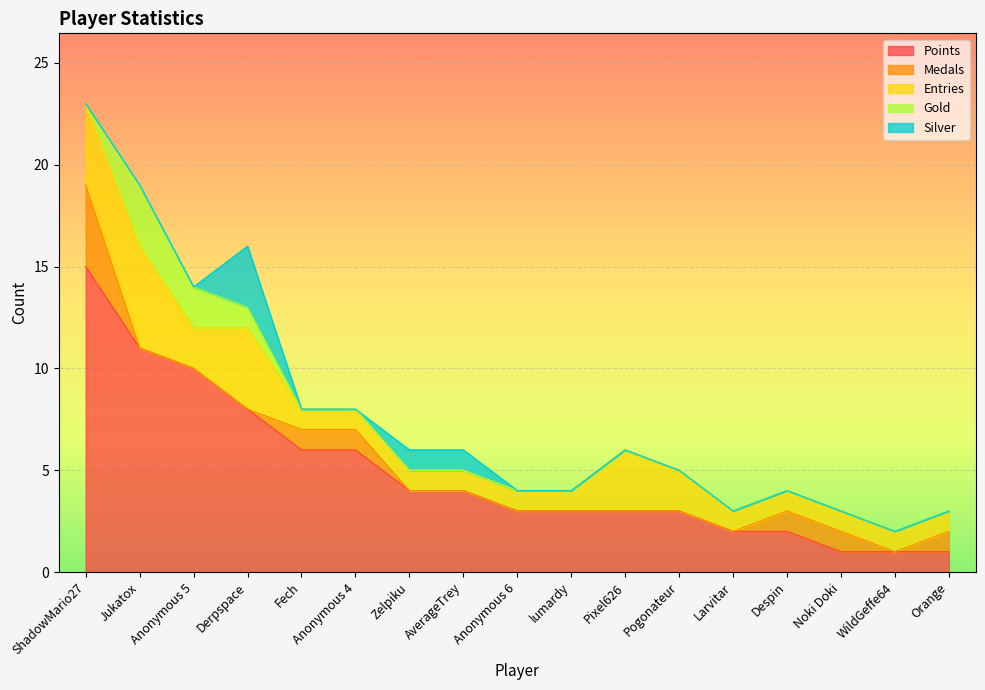

What are all the series names shown in the legend?

Points, Medals, Entries, Gold, Silver